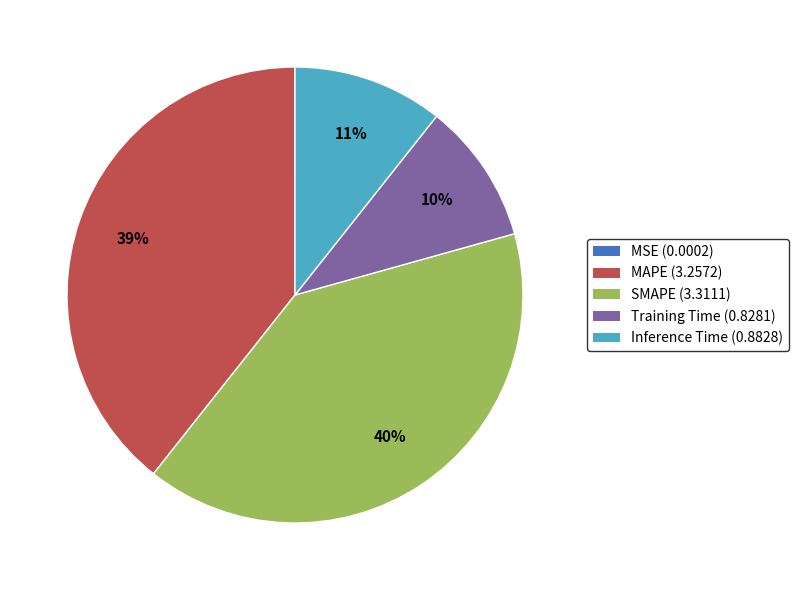

Is there any slice that represents more than half of the pie?

No